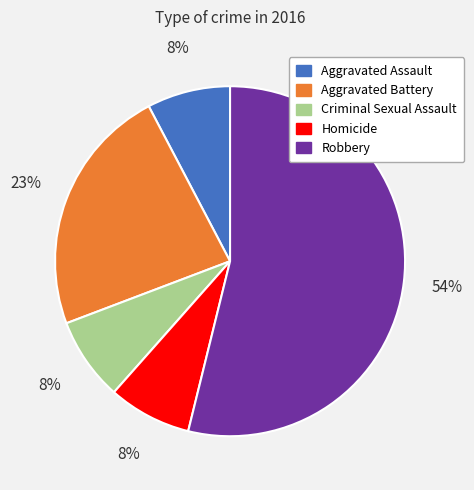

Approximately how many times larger is the value at Criminal Sexual Assault compared to Robbery?

0.1